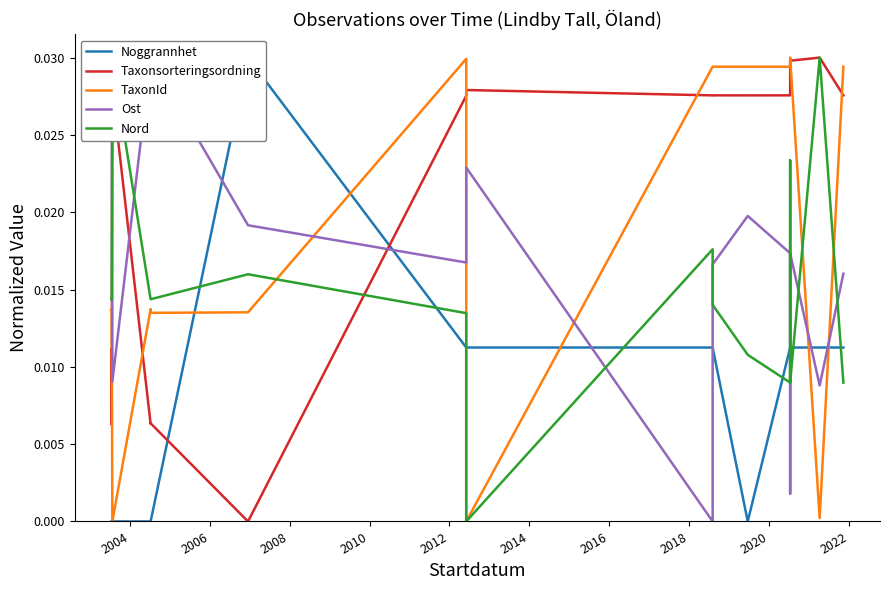

Rank the series by their maximum value, from highest to lowest.

Noggrannhet, Taxonsorteringsordning, TaxonId, Ost, Nord